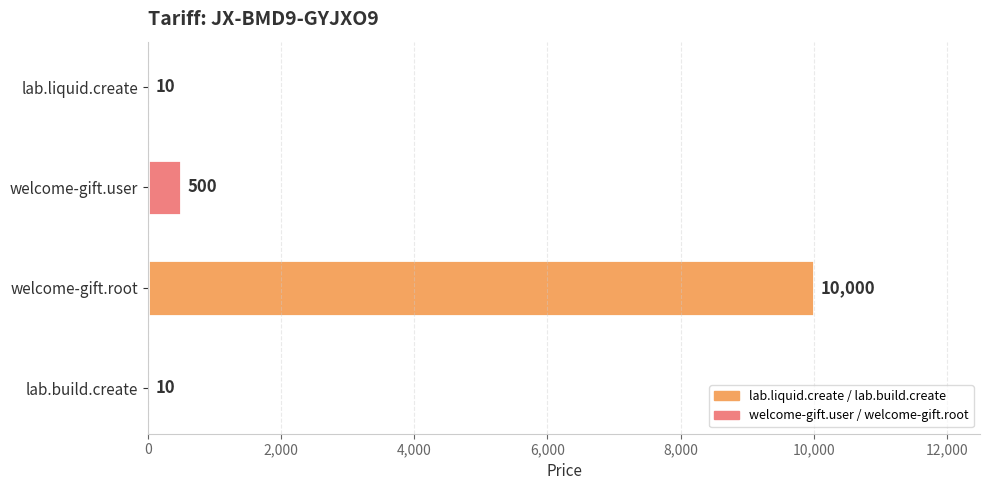

What is the sum of the values at welcome-gift.user and welcome-gift.root?

10500